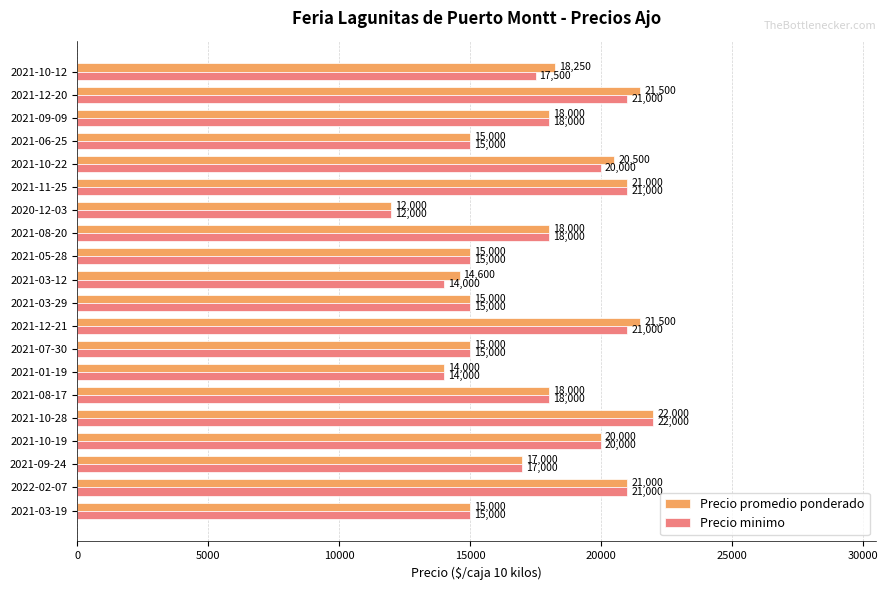

What is the spread (max minus min) of values at 2021-10-12?

750